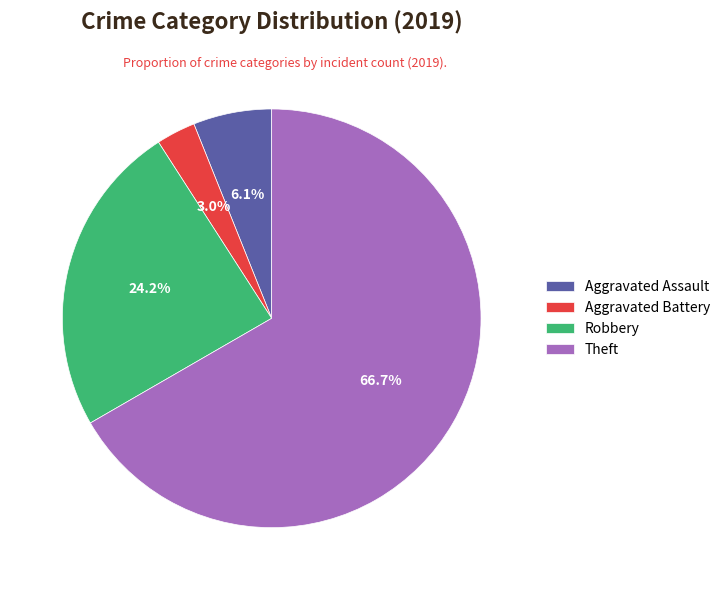

Between Theft and Aggravated Assault, which is larger?

Theft